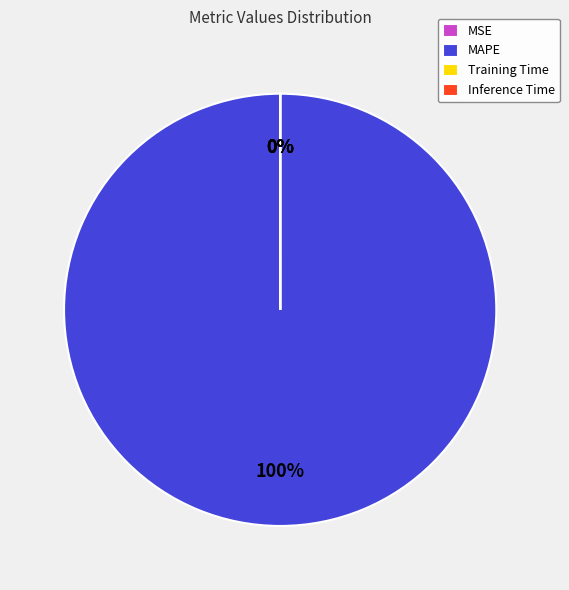

Is MAPE the majority of the pie?

Yes